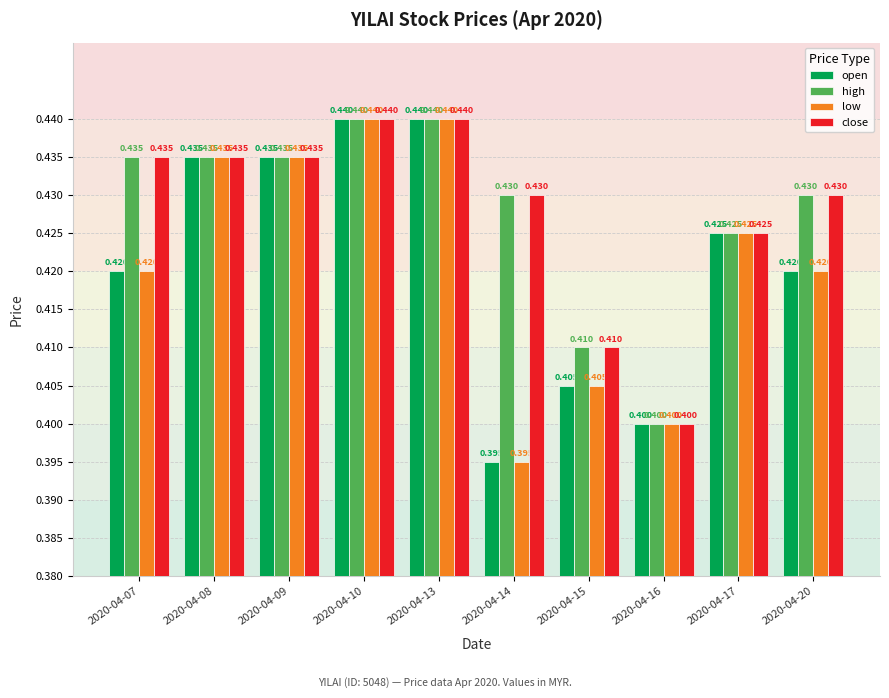

Reading right to left, extract all data points from this chart.

open: 0.4	0.4	0.4	0.4	0.4	0.4	0.4	0.4	0.4	0.4
high: 0.4	0.4	0.4	0.4	0.4	0.4	0.4	0.4	0.4	0.4
low: 0.4	0.4	0.4	0.4	0.4	0.4	0.4	0.4	0.4	0.4
close: 0.4	0.4	0.4	0.4	0.4	0.4	0.4	0.4	0.4	0.4